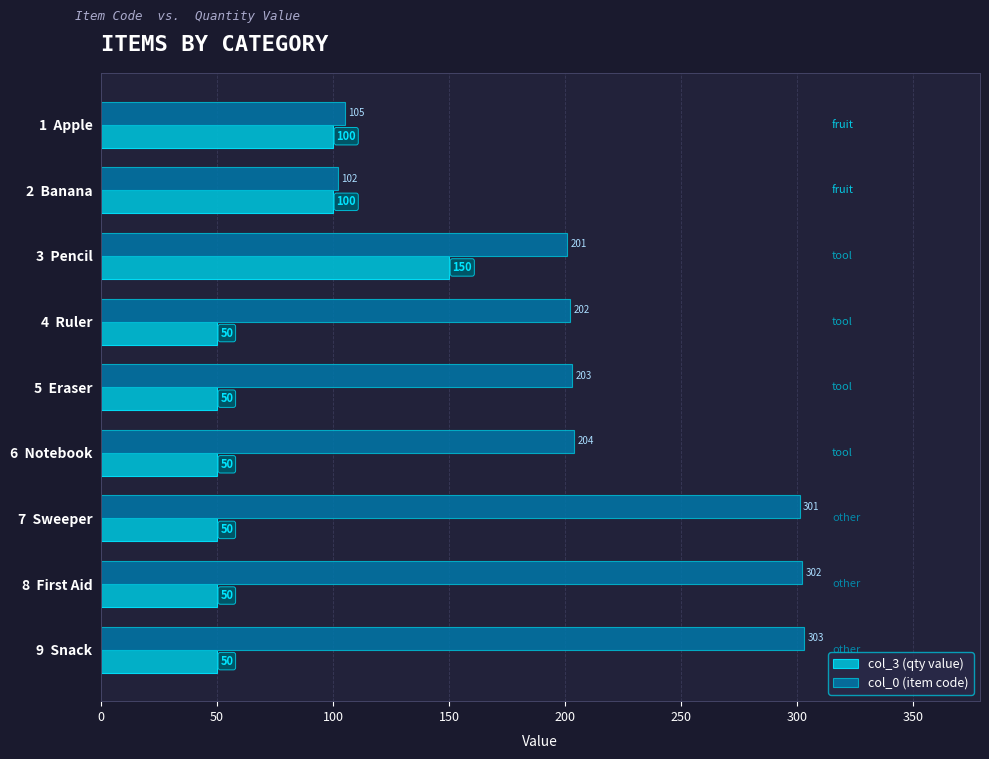

How many col_3 (qty value) values are between 50 and 100?

8